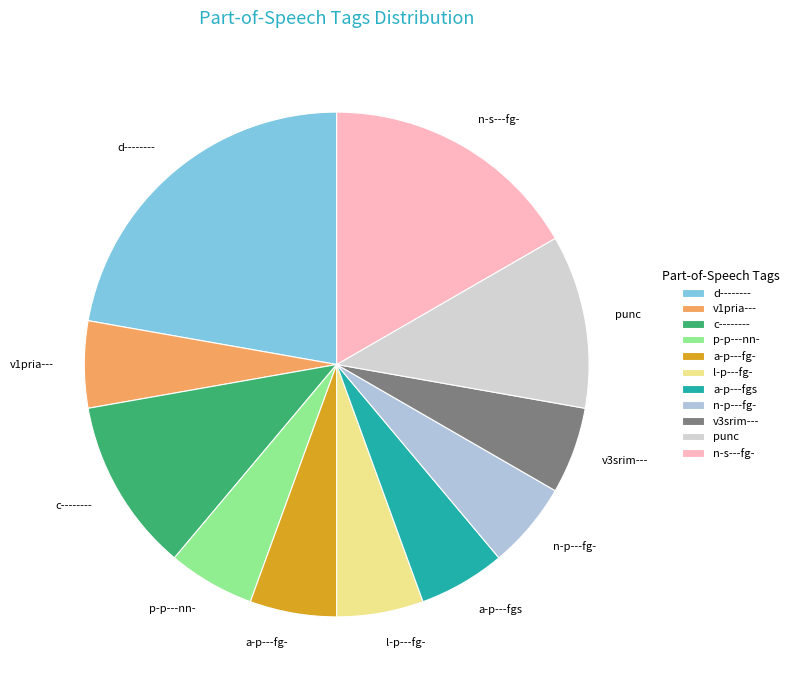

Does n-p---fg- account for over 50% of the chart?

No